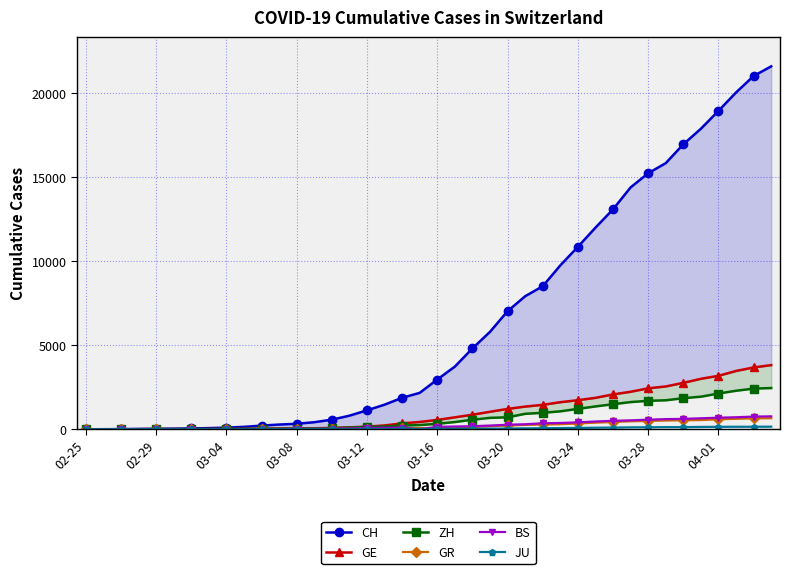

At how many categories does at least one series exceed 11217?

11